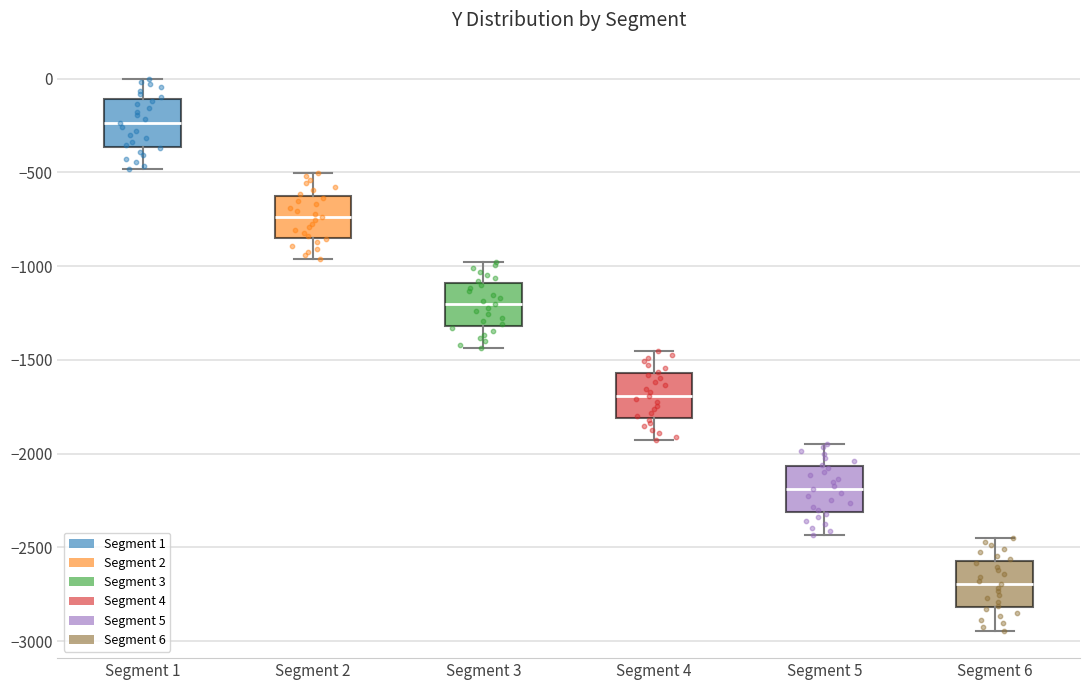

Which box's median line is the lowest?

Segment 6